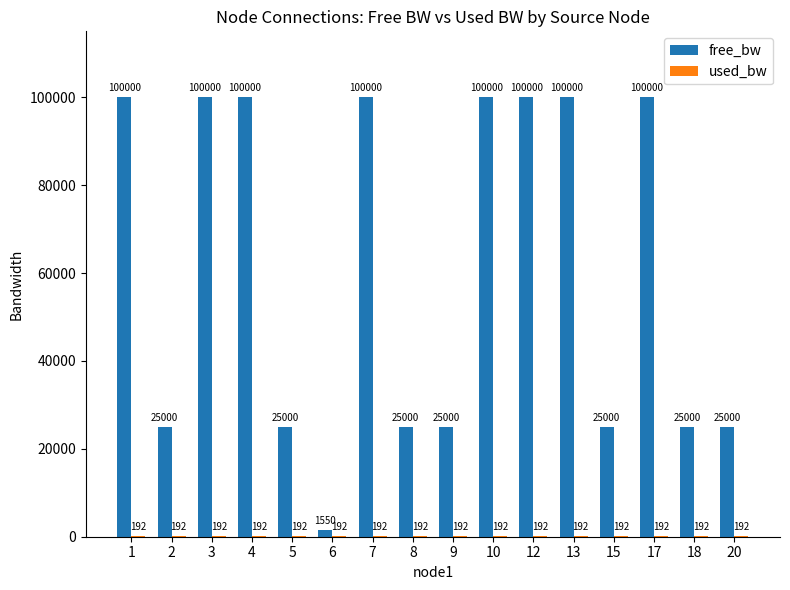

What value does the free_bw series have at 15?

24999.8